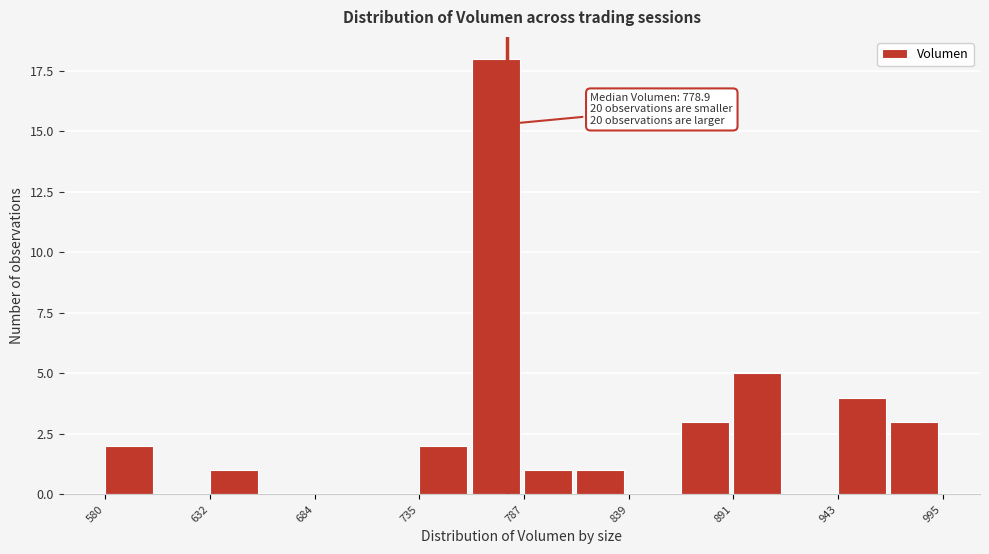

Read against the x-axis, roughly where is the centre of the tallest bar?

770